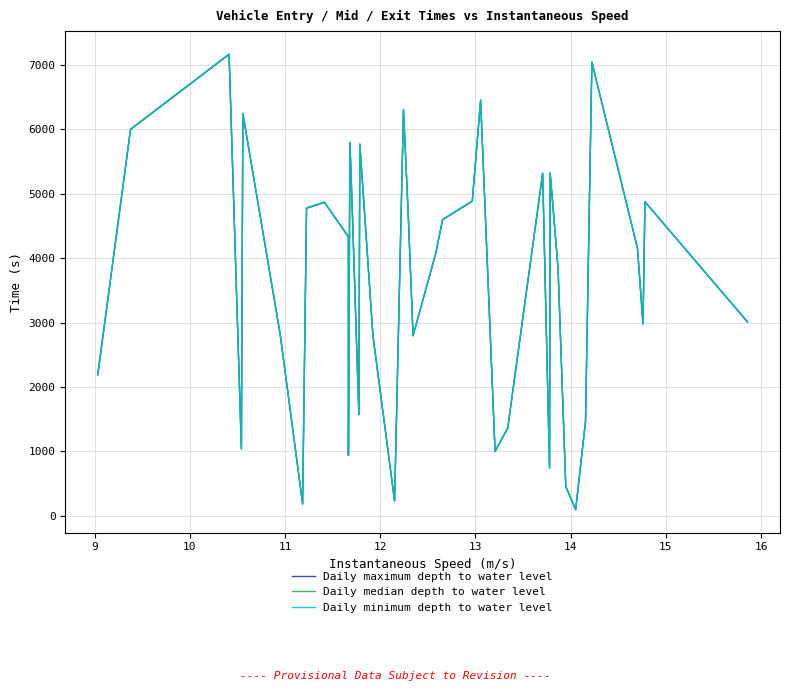

What is the difference between the maximum and minimum values in the Daily minimum depth to water level series?

7066.5